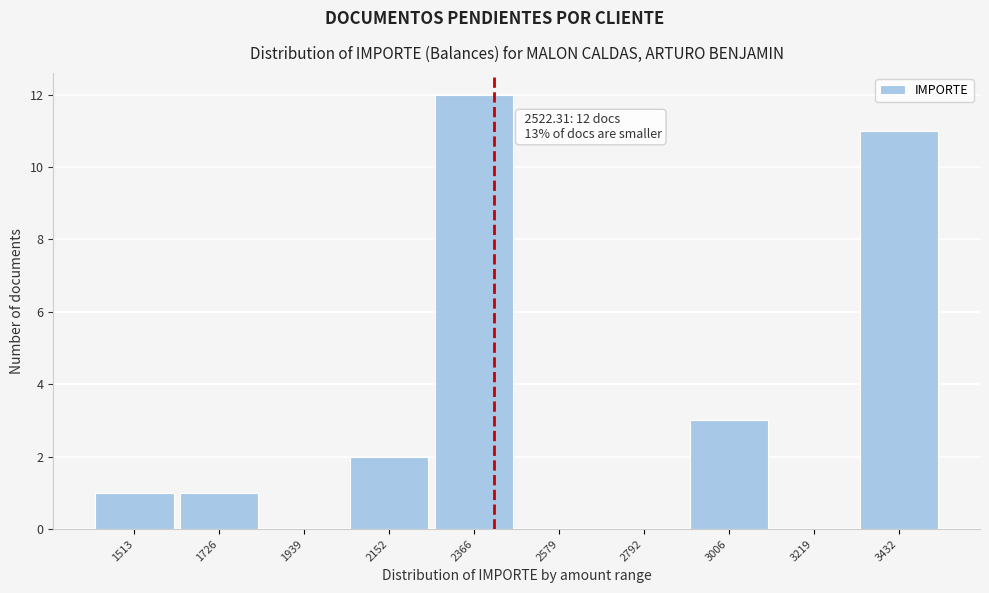

Reading left to right, extract all data points from this chart.

1513=1	1726=1	1939=0	2152=2	2366=12	2579=0	2792=0	3006=3	3219=0	3432=11